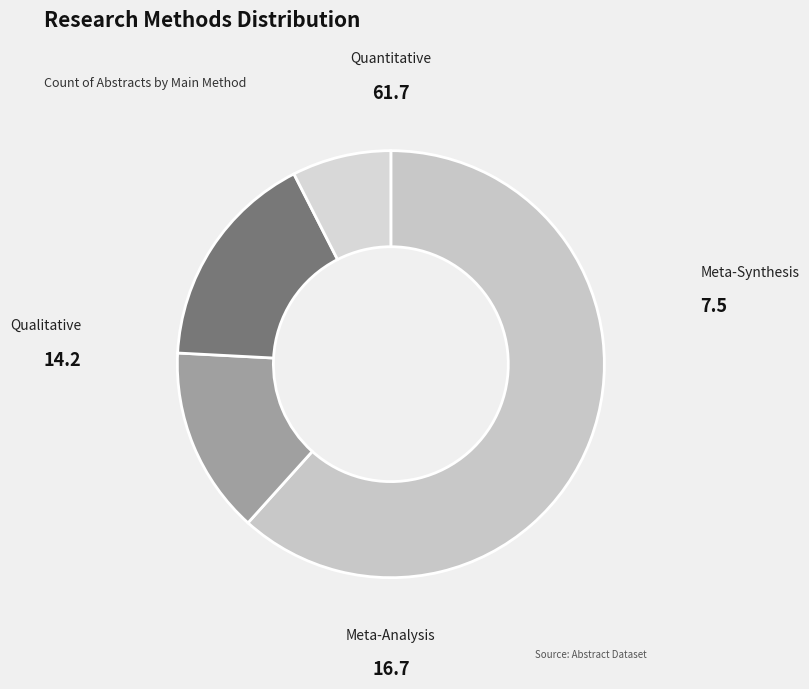

Rank the categories by value from lowest to highest.

Meta-Synthesis, Qualitative, Meta-Analysis, Quantitative